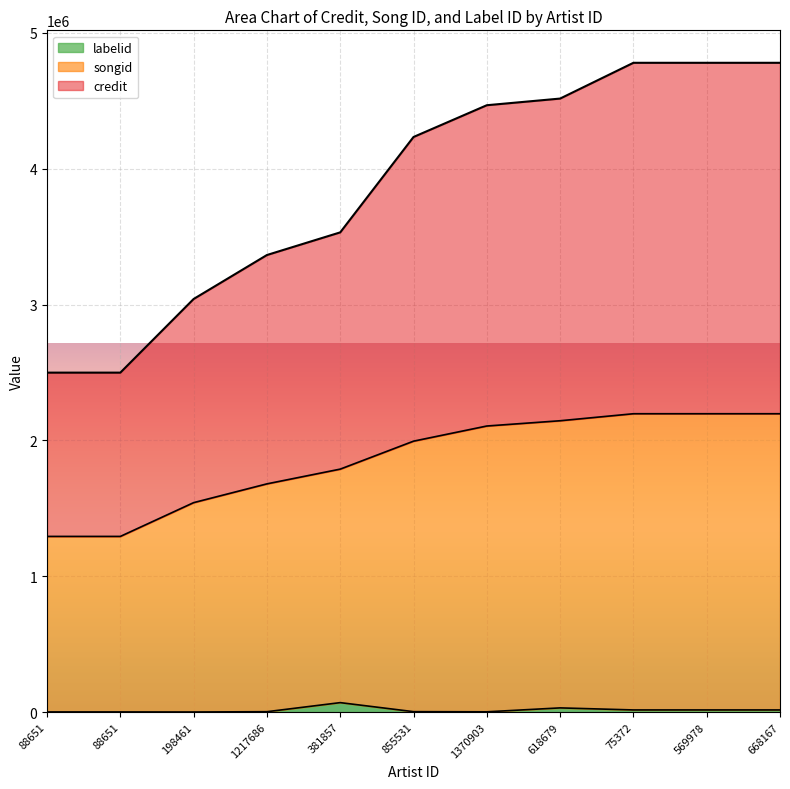

Reading left to right, list all the values displayed in this chart.

credit: 88651=2499049	88651=2499049	198461=3041193	1217686=3364940	381857=3531667	855531=4233936	1370903=4467760	618679=4516749	75372=4780112	569978=4780112	668167=4780112
songid: 88651=1293250	88651=1293250	198461=1541940	1217686=1680173	381857=1788725	855531=1994495	1370903=2106092	618679=2144818	75372=2196440	569978=2196440	668167=2196440
labelid: 88651=1012	88651=1012	198461=563	1217686=2712	381857=69510	855531=3005	1370903=1910	618679=30737	75372=15653	569978=15653	668167=15653